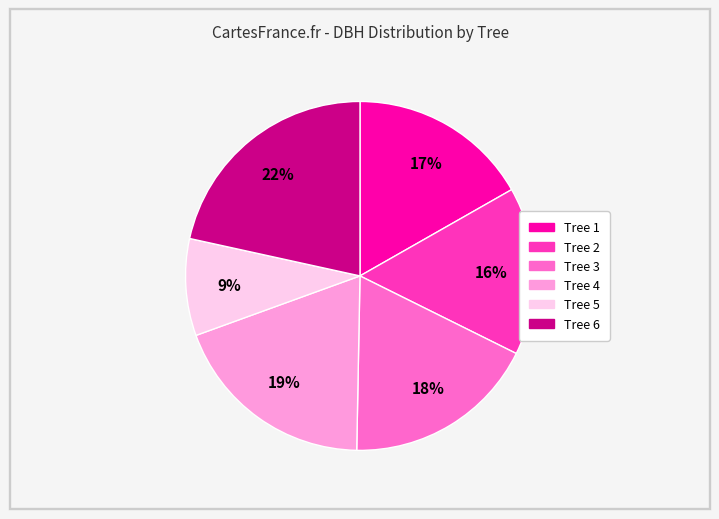

To the nearest percent, what is the average slice percentage?

17%